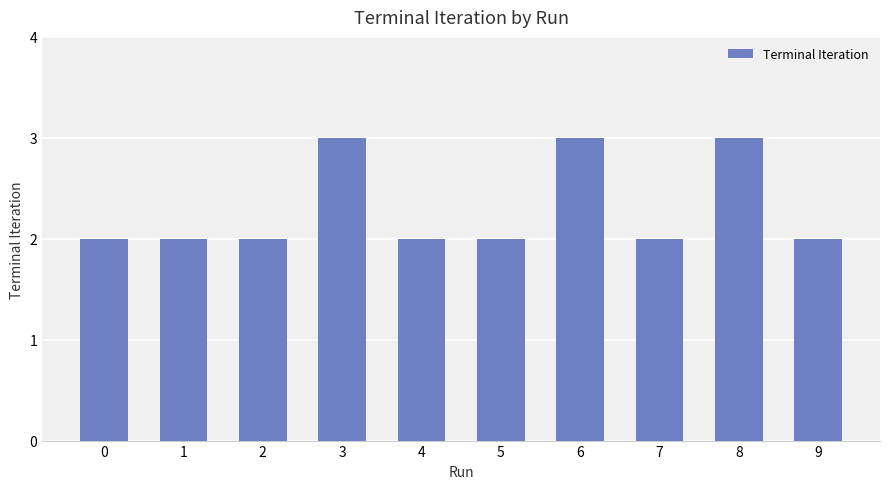

What is the value of the 2nd bar from the left?

2